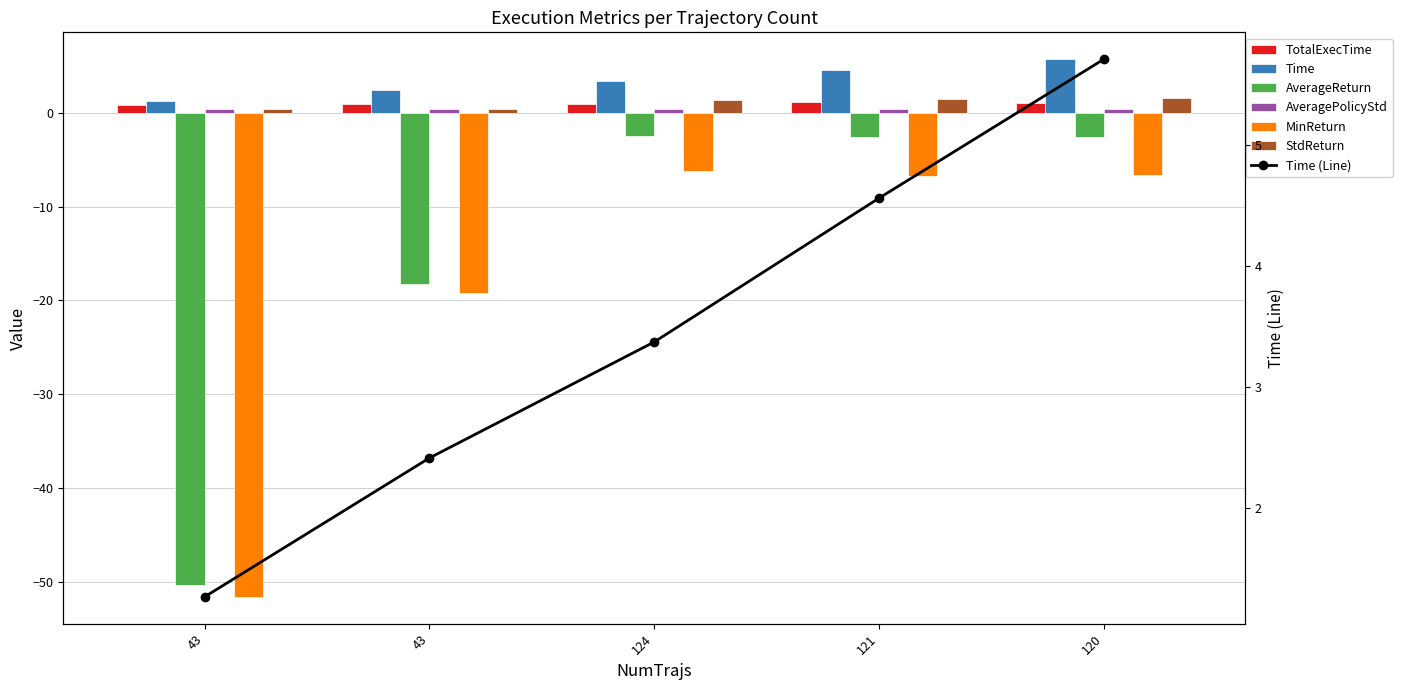

At which category is the sum across all series the highest?

120